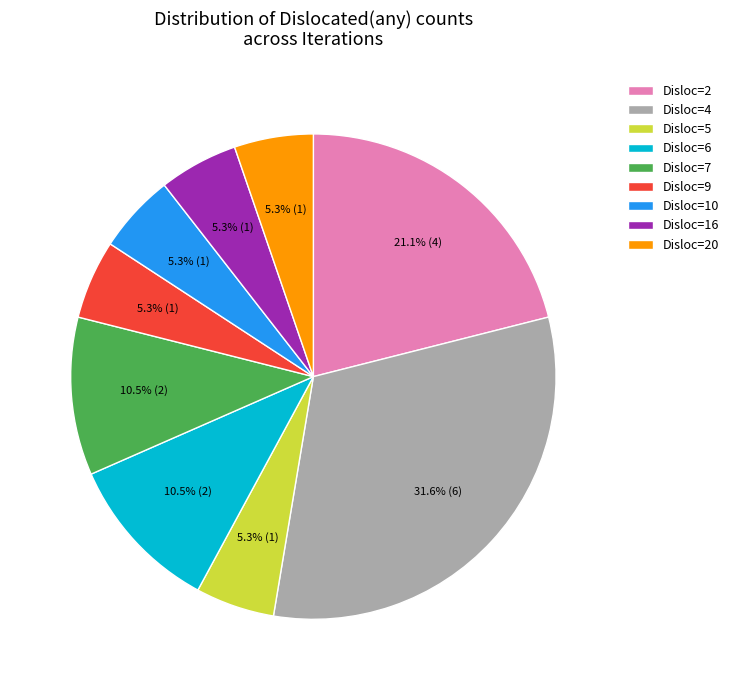

How much of the chart is everything except Disloc=20?

94.7%